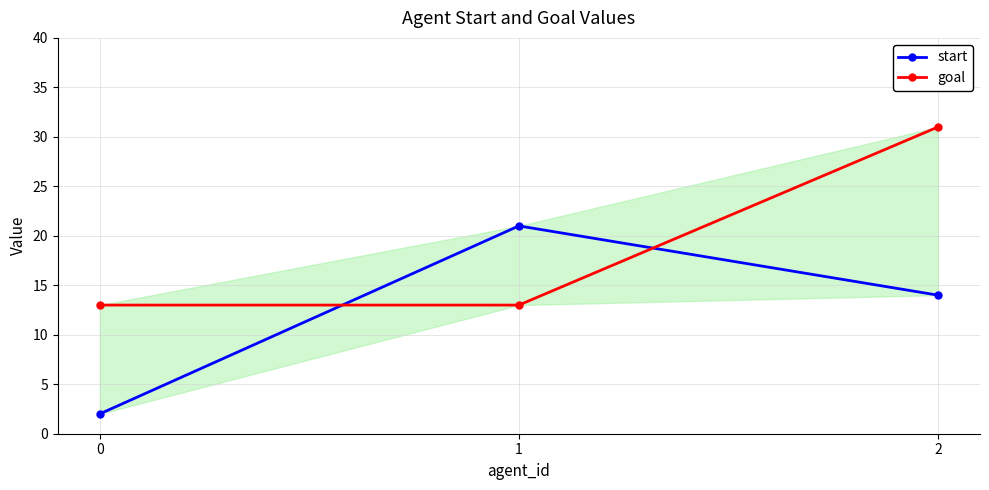

How many distinct data groups are displayed?

2